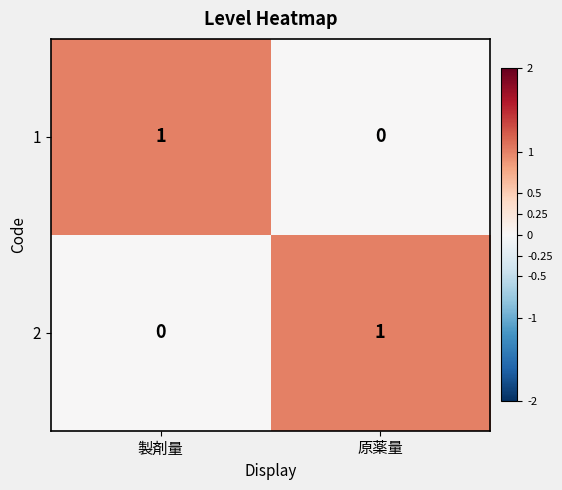

Rank the categories by 1 value from lowest to highest.

原薬量, 製剤量